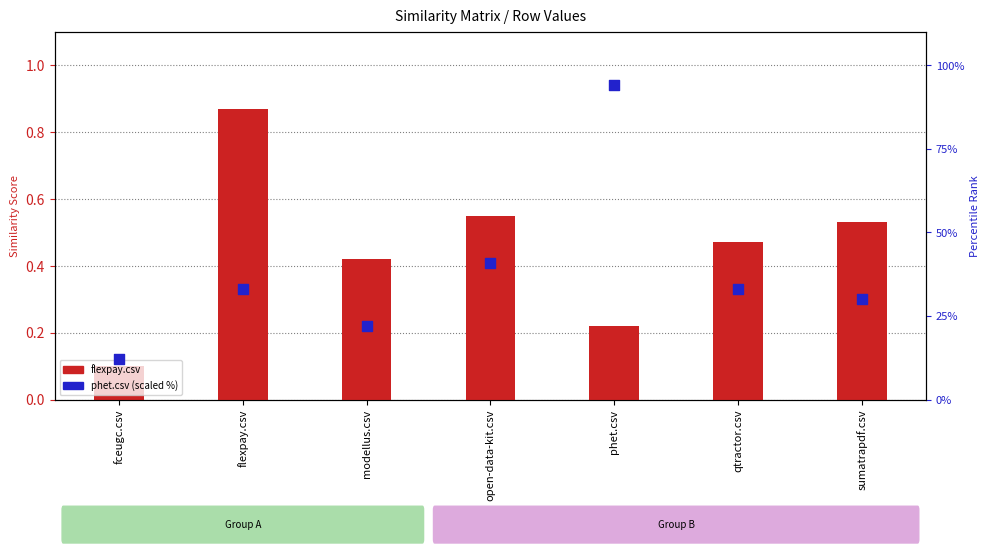

At how many categories does at least one series exceed 32?

4